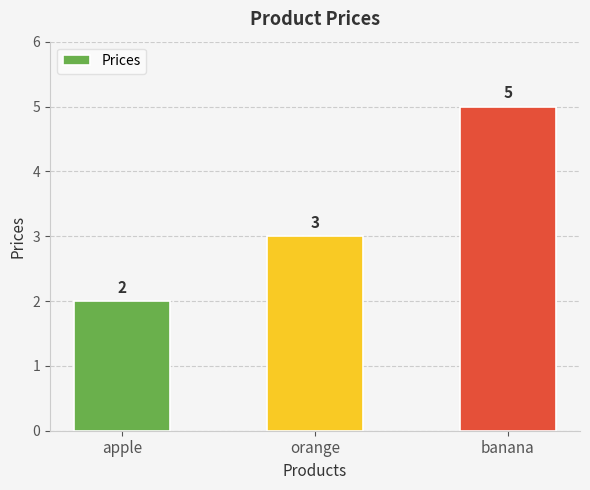

What is the maximum value shown in the chart?

5